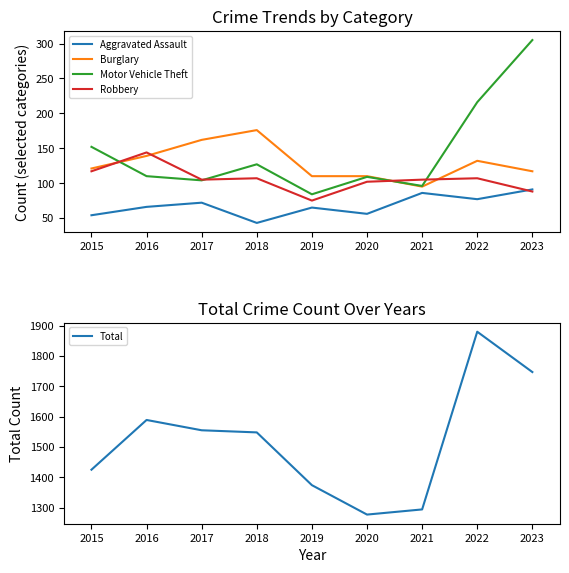

What is the value of the Burglary point at the 9th from the left?

117